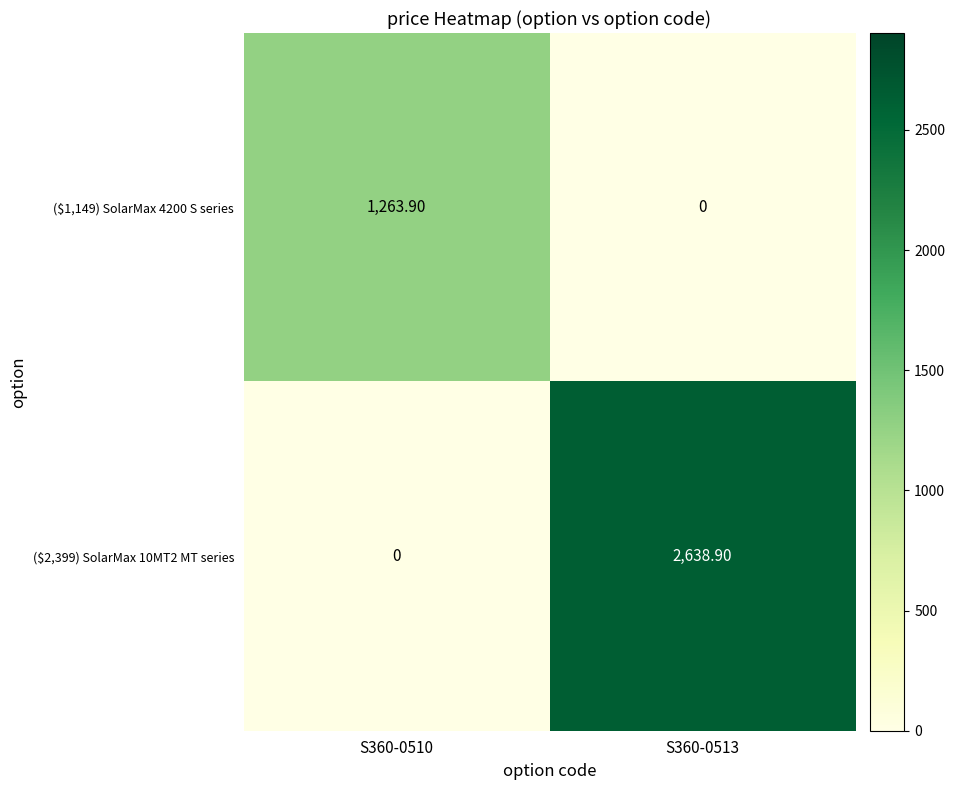

What is the total value across all series at S360-0510?

1263.9